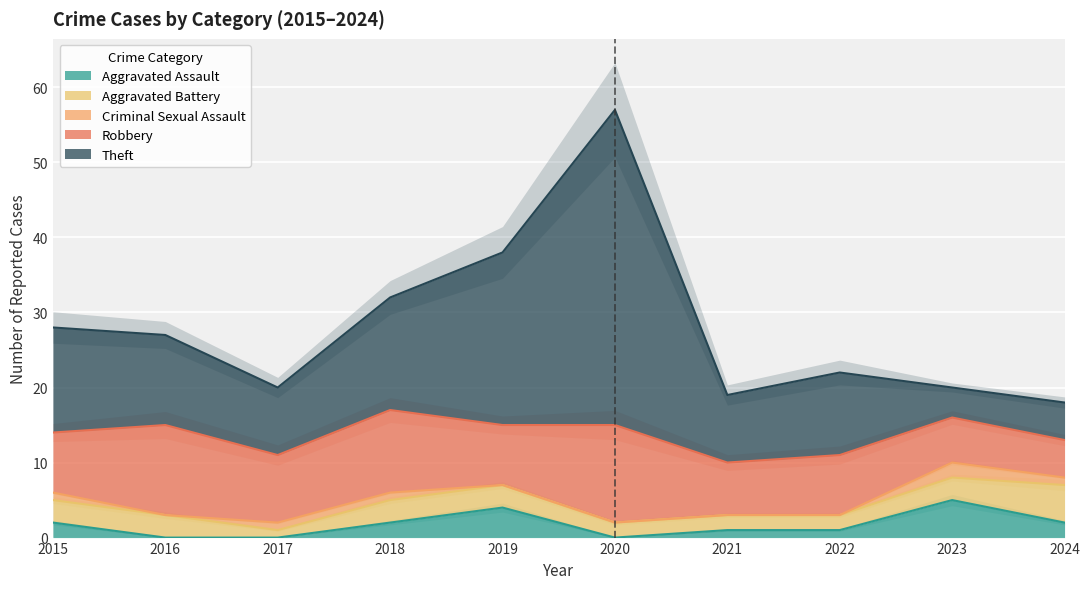

Which series has the widest spread of values?

Theft